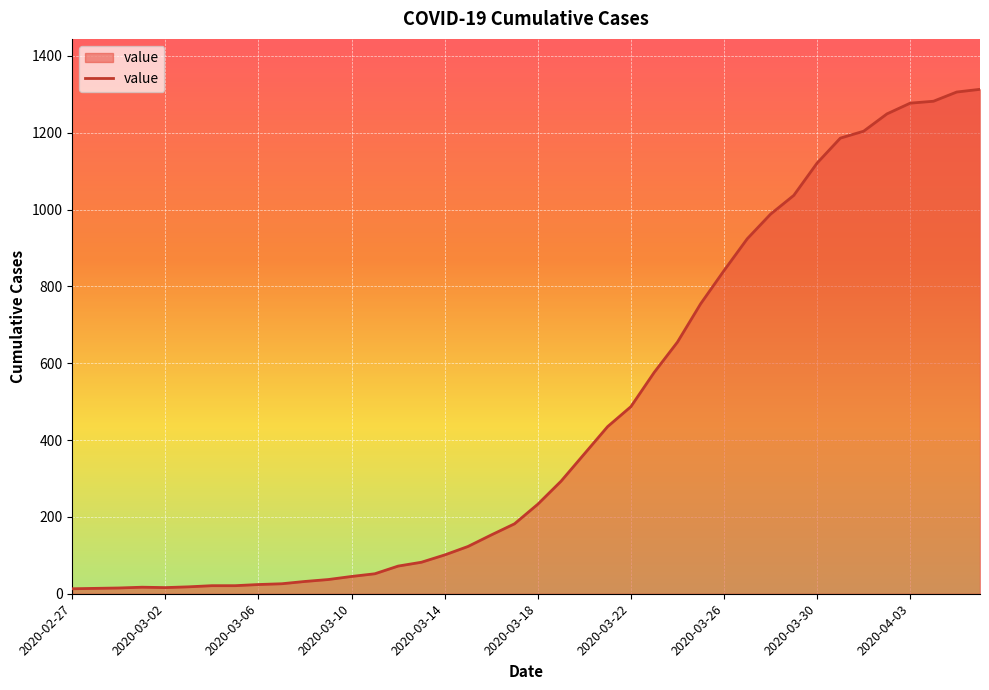

What is the difference between the maximum and minimum values?

1300